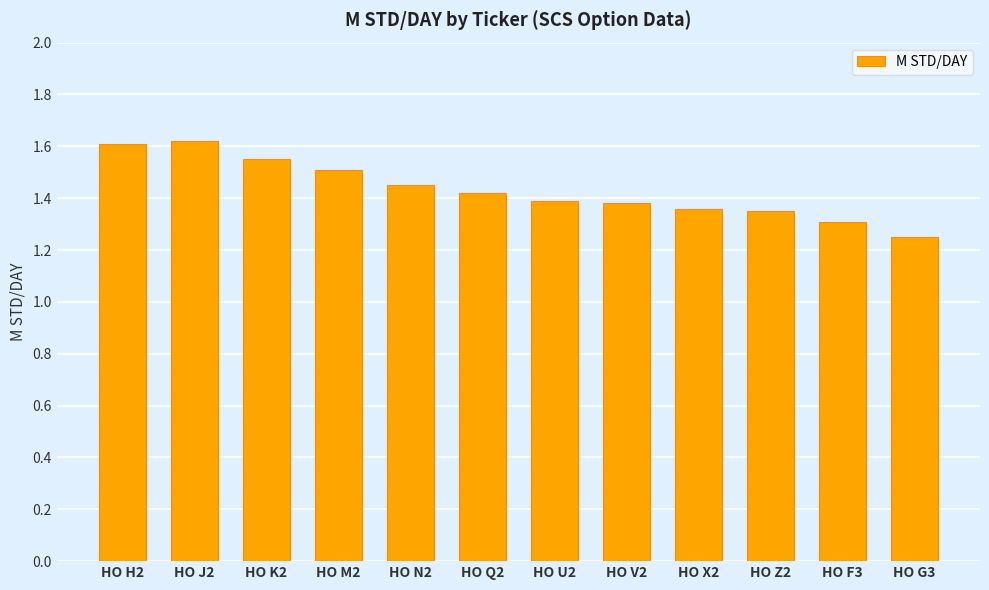

At which category does the chart reach its minimum across all series?

HO G3